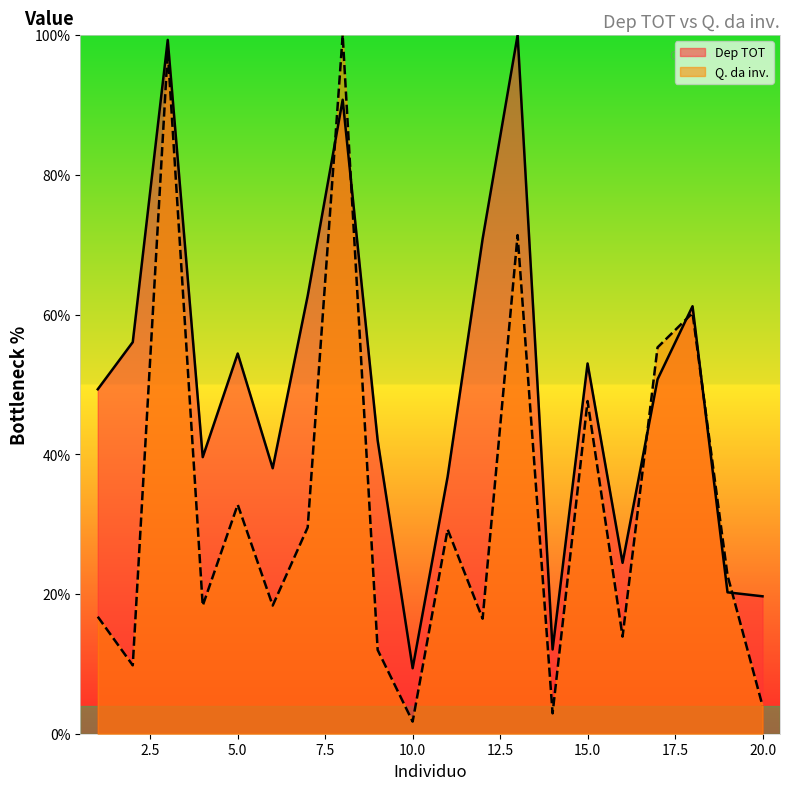

List the series in order of their peak value, highest first.

Dep TOT, Q. da inv.